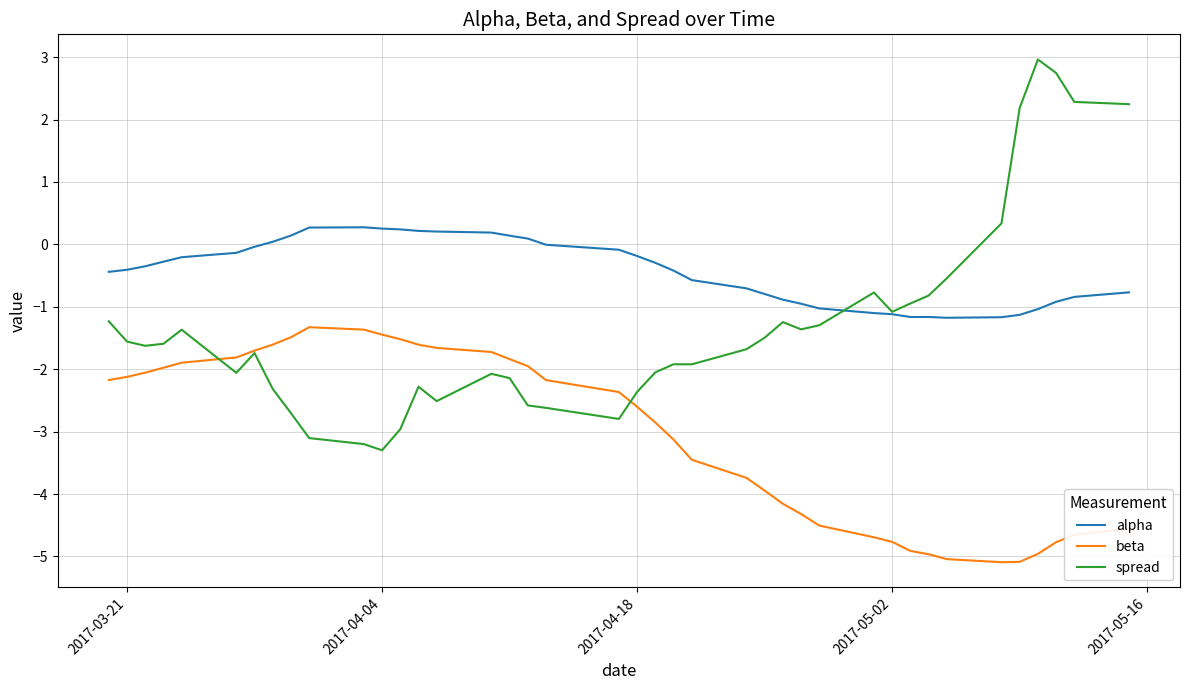

True or false: alpha and beta intersect in this chart.

False